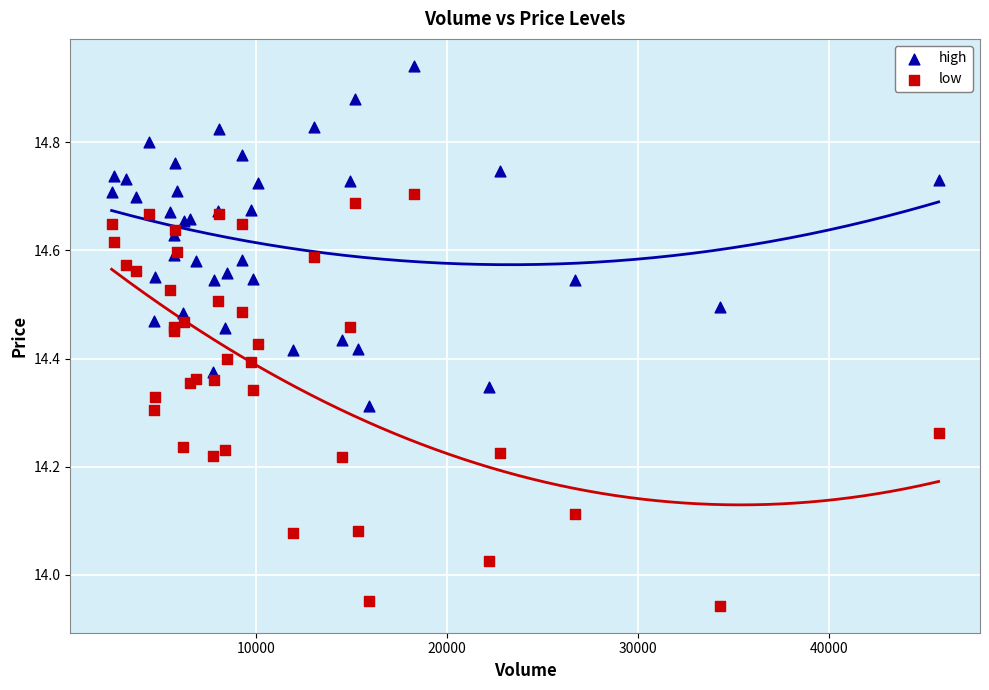

What is the X range (max minus min) for the scatter plot?

43332.4